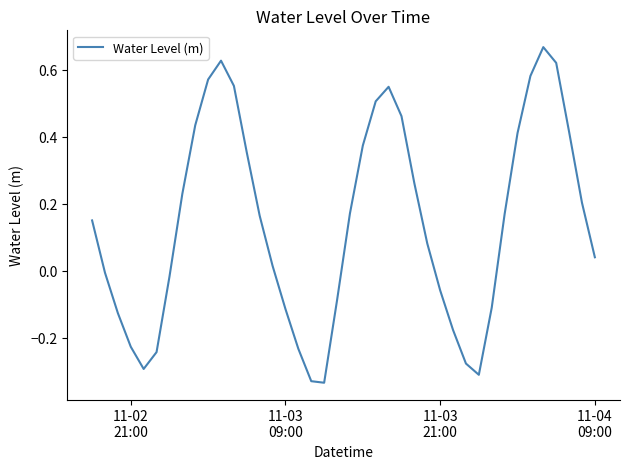

What is the difference between the maximum and minimum values?

1.0